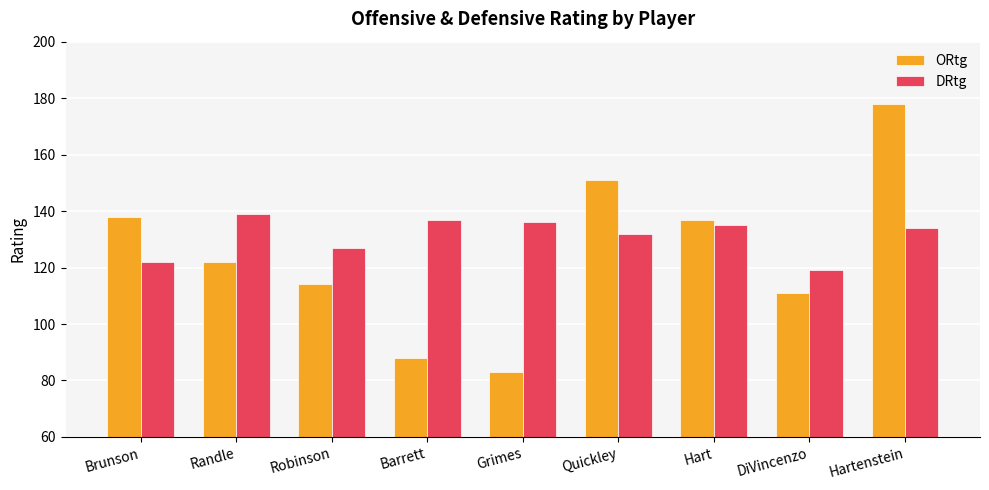

Reading left to right, what are all the values shown in this chart?

ORtg: 138	122	114	88	83	151	137	111	178
DRtg: 122	139	127	137	136	132	135	119	134